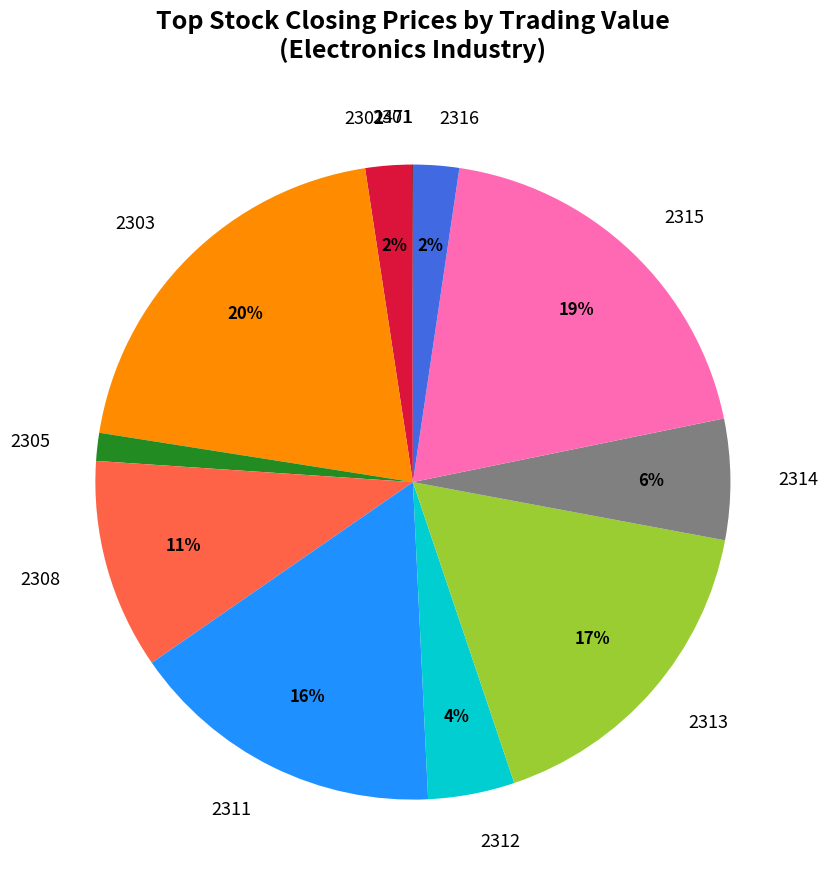

Which slice is the largest?

2303